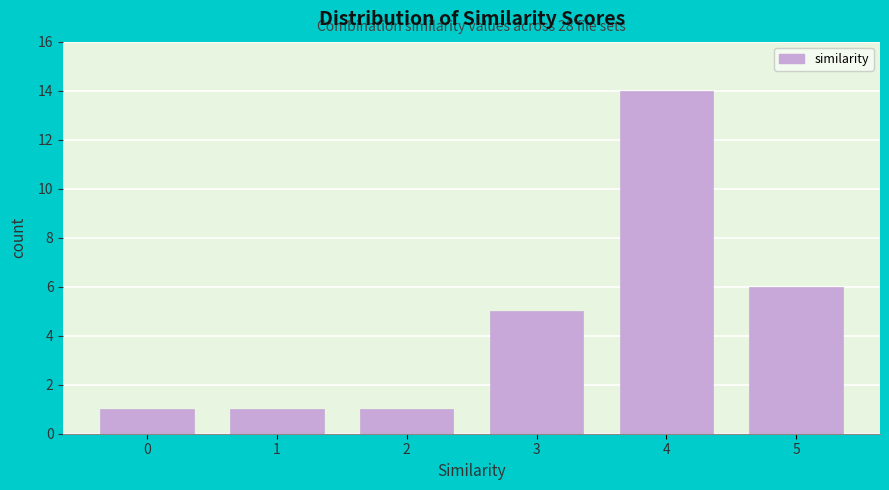

Which range on the x-axis has the tallest bar?

3.5 to 4.5